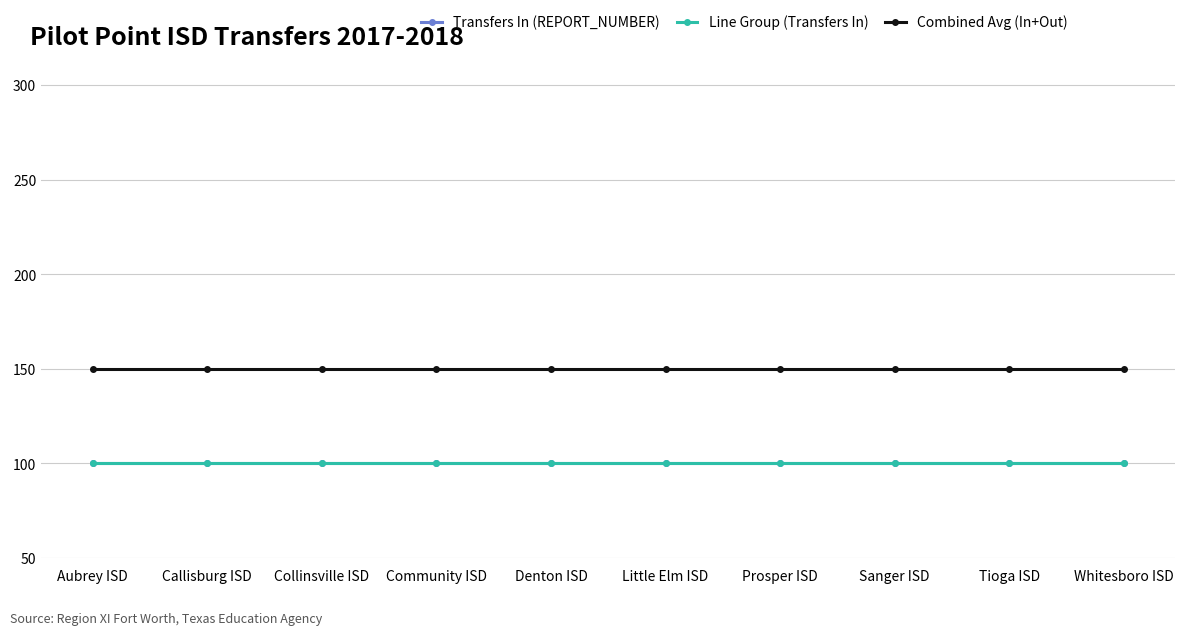

List the series in order of their peak value, highest first.

Combined Avg (In+Out), Transfers In (REPORT_NUMBER), Line Group (Transfers In)